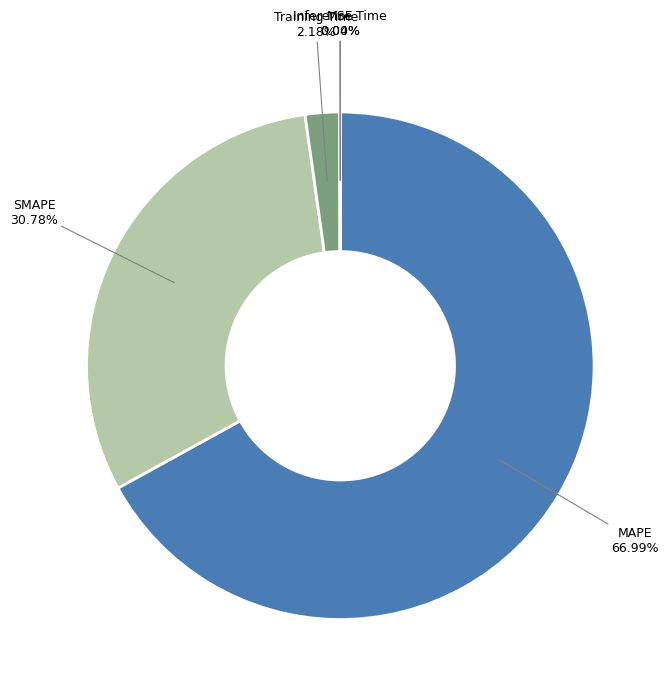

Combined, do Training Time and SMAPE account for over 50%?

No